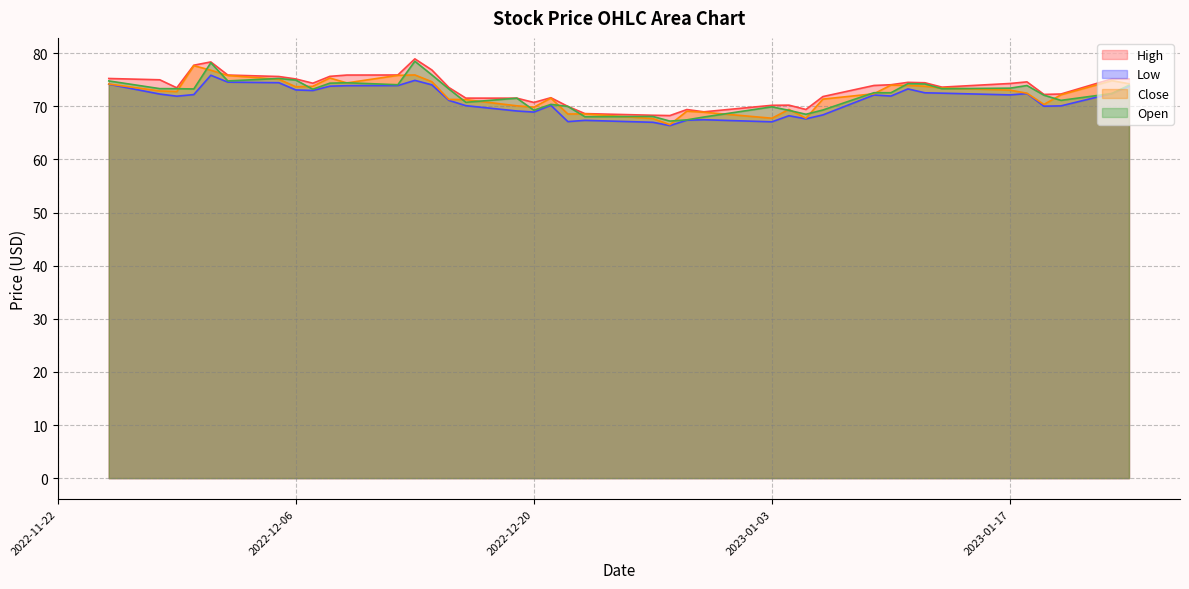

What are all the series names shown in the legend?

High, Low, Close, Open